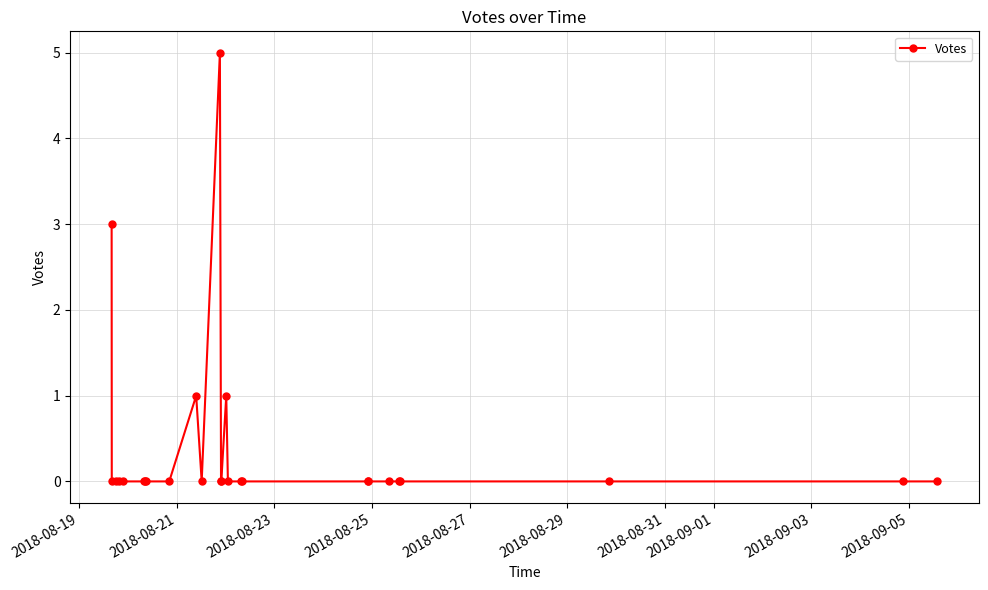

What is the maximum value shown in the chart?

5